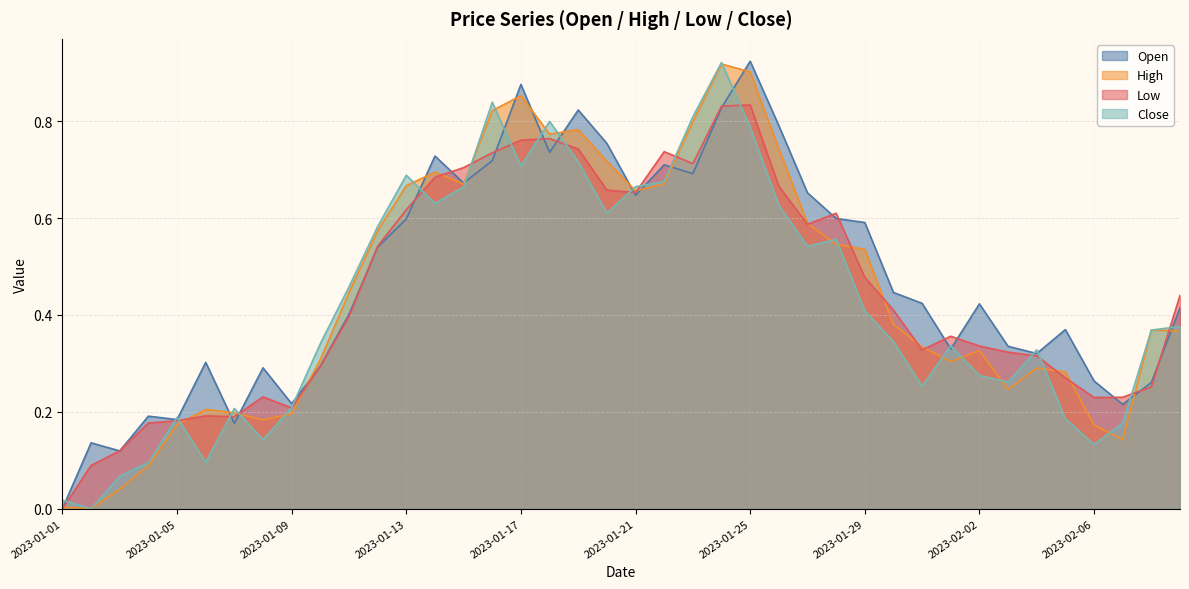

Which series has the largest range (max minus min)?

Open